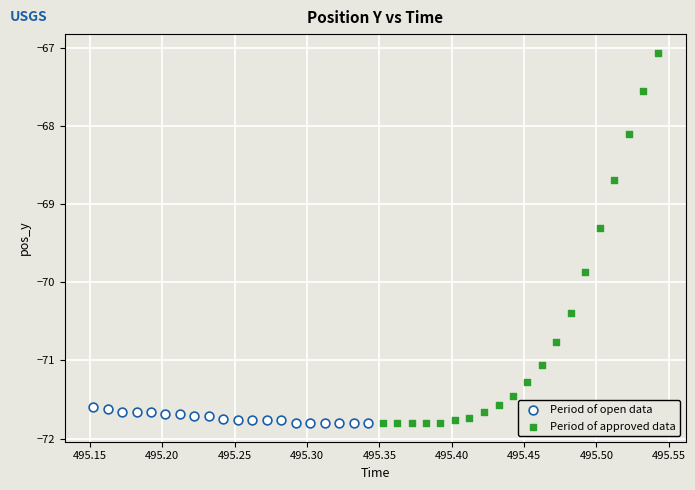

What are all the series names shown in the legend?

Period of open data, Period of approved data